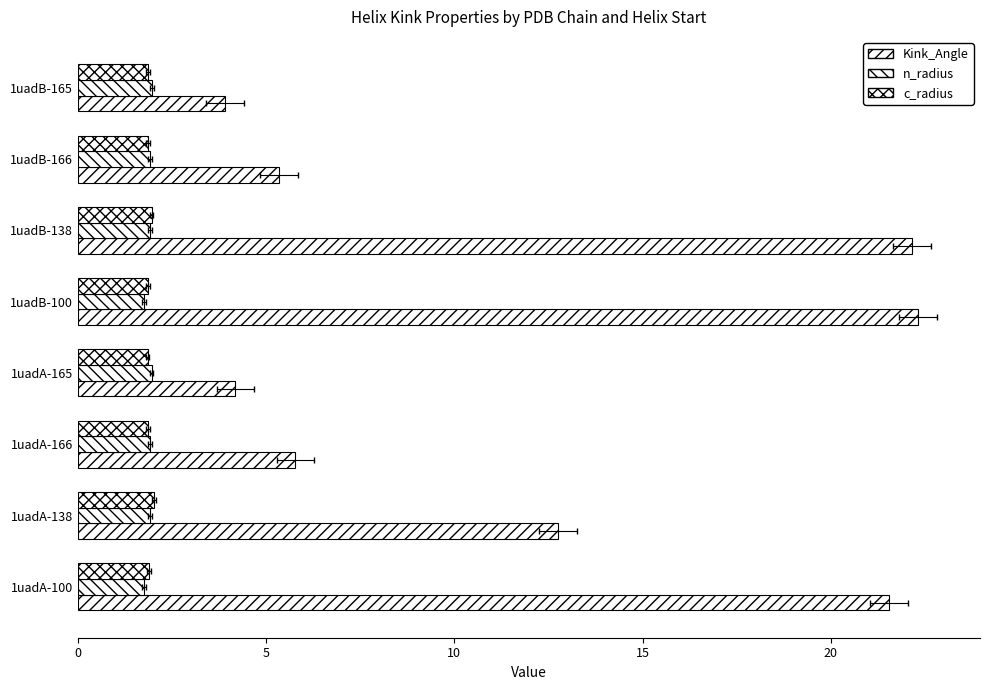

What are all the series names shown in the legend?

Kink_Angle, n_radius, c_radius